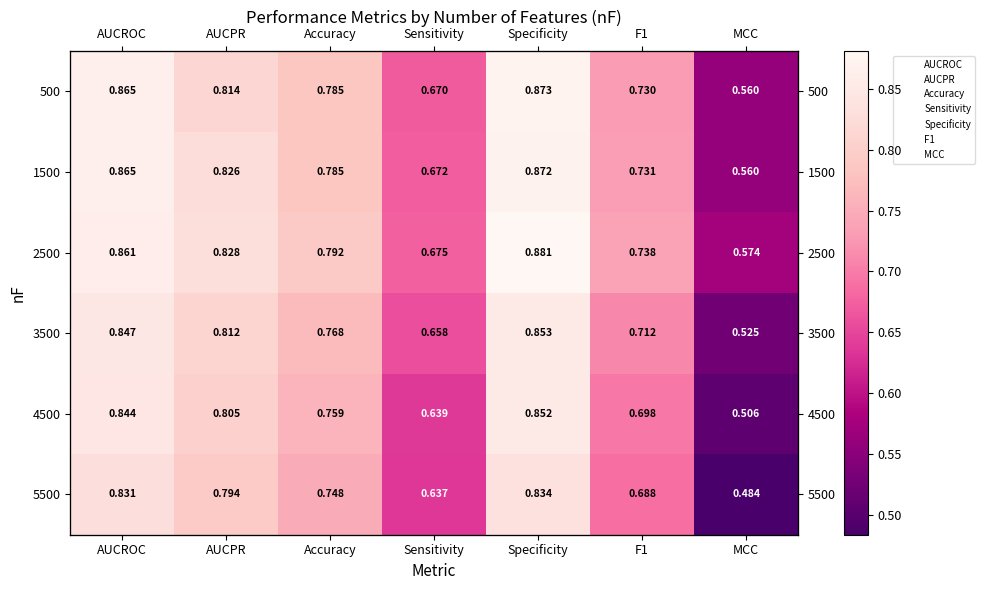

What is the difference between the maximum and second lowest values in the 5500 series?

0.2